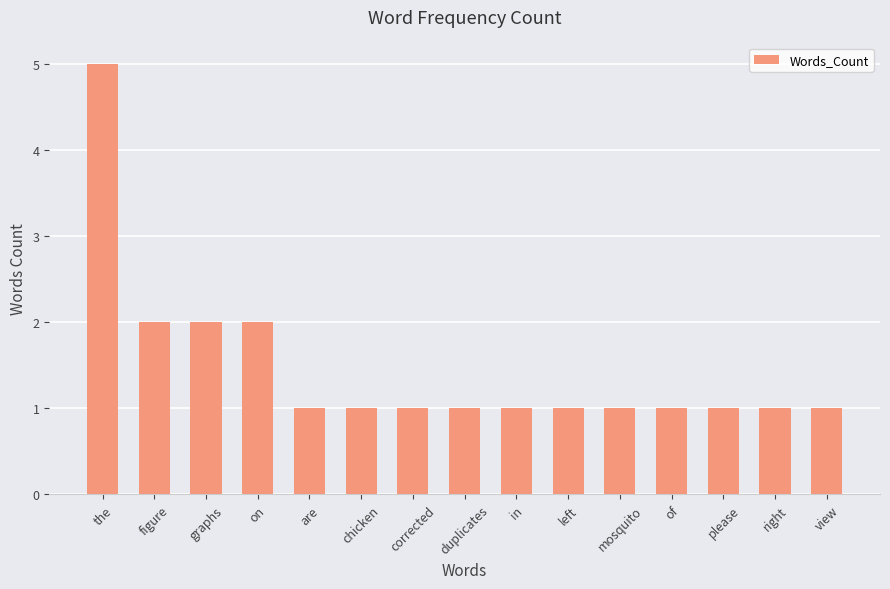

What is the ratio of the value at corrected to the value at chicken?

1.0